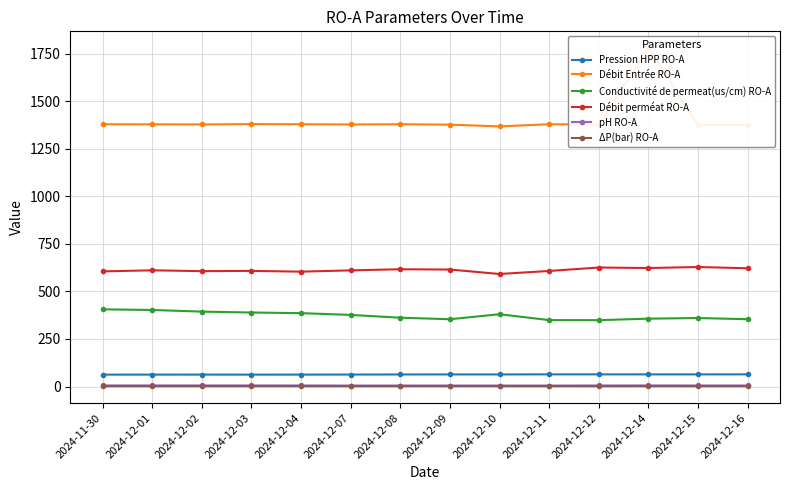

Reading right to left, list all the values displayed in this chart.

Pression HPP RO-A: 2024-12-16=64.0	2024-12-15=63.8	2024-12-14=63.8	2024-12-12=63.9	2024-12-11=64.0	2024-12-10=63.5	2024-12-09=63.6	2024-12-08=63.3	2024-12-07=63.0	2024-12-04=62.6	2024-12-03=62.5	2024-12-02=62.7	2024-12-01=62.6	2024-11-30=62.5
Débit Entrée RO-A: 2024-12-16=1377.0	2024-12-15=1375.7	2024-12-14=1779.7	2024-12-12=1377.7	2024-12-11=1380.0	2024-12-10=1368.3	2024-12-09=1377.7	2024-12-08=1379.7	2024-12-07=1378.7	2024-12-04=1379.7	2024-12-03=1380.7	2024-12-02=1378.7	2024-12-01=1379.3	2024-11-30=1379.7
Conductivité de permeat(us/cm) RO-A: 2024-12-16=354.0	2024-12-15=360.3	2024-12-14=357.0	2024-12-12=349.0	2024-12-11=349.3	2024-12-10=380.3	2024-12-09=354.0	2024-12-08=362.0	2024-12-07=376.7	2024-12-04=386.0	2024-12-03=389.3	2024-12-02=394.0	2024-12-01=402.7	2024-11-30=406.0
Débit perméat RO-A: 2024-12-16=622.0	2024-12-15=628.7	2024-12-14=623.3	2024-12-12=626.0	2024-12-11=608.0	2024-12-10=592.0	2024-12-09=615.3	2024-12-08=617.0	2024-12-07=611.0	2024-12-04=604.3	2024-12-03=608.3	2024-12-02=607.0	2024-12-01=611.3	2024-11-30=605.7
pH RO-A: 2024-12-16=5.4	2024-12-15=5.5	2024-12-14=5.6	2024-12-12=5.5	2024-12-11=5.1	2024-12-10=5.2	2024-12-09=5.2	2024-12-08=5.2	2024-12-07=5.1	2024-12-04=5.5	2024-12-03=5.7	2024-12-02=5.7	2024-12-01=5.6	2024-11-30=5.7
ΔP(bar) RO-A: 2024-12-16=1.8	2024-12-15=1.8	2024-12-14=1.8	2024-12-12=1.8	2024-12-11=1.8	2024-12-10=1.8	2024-12-09=1.8	2024-12-08=1.8	2024-12-07=1.7	2024-12-04=1.7	2024-12-03=1.8	2024-12-02=1.8	2024-12-01=1.8	2024-11-30=1.7